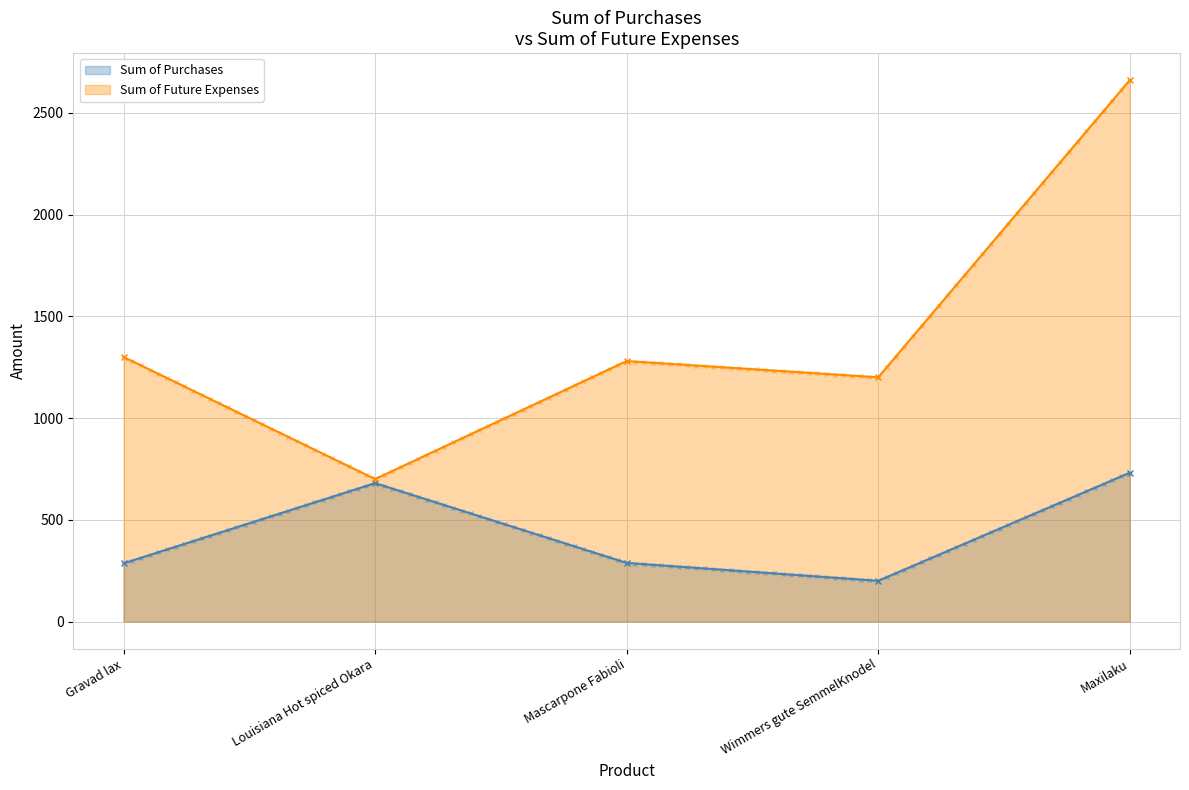

What is the average value of the Sum of Future Expenses series?

1428